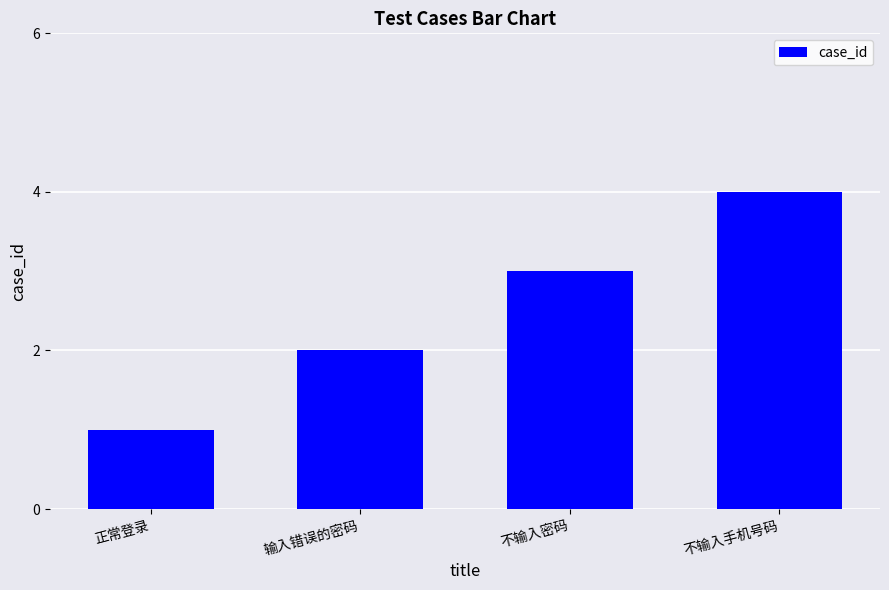

Rank the categories by value from lowest to highest.

正常登录, 输入错误的密码, 不输入密码, 不输入手机号码